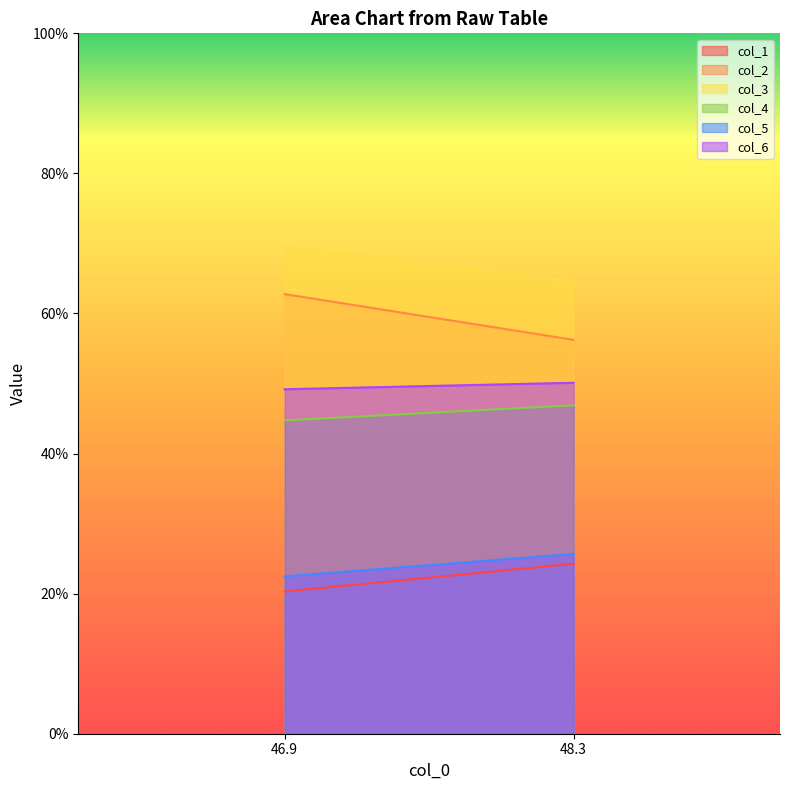

Which series has the largest range (max minus min)?

col_2